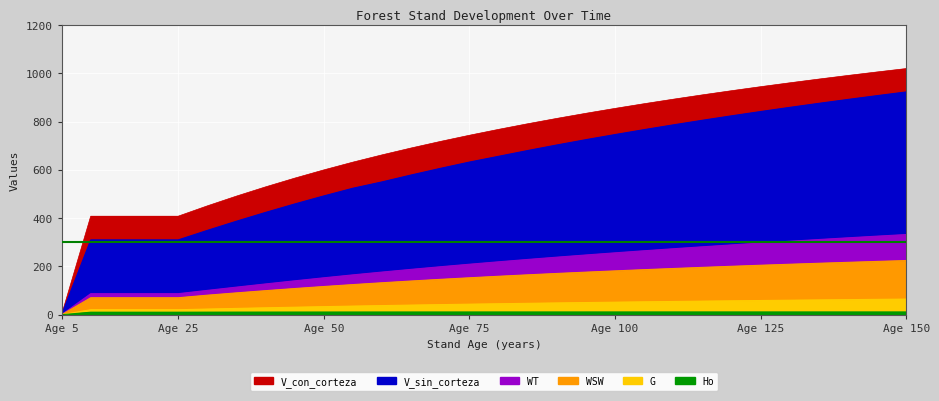

What is the value of the WSW point at the 22nd from the left?

191.4